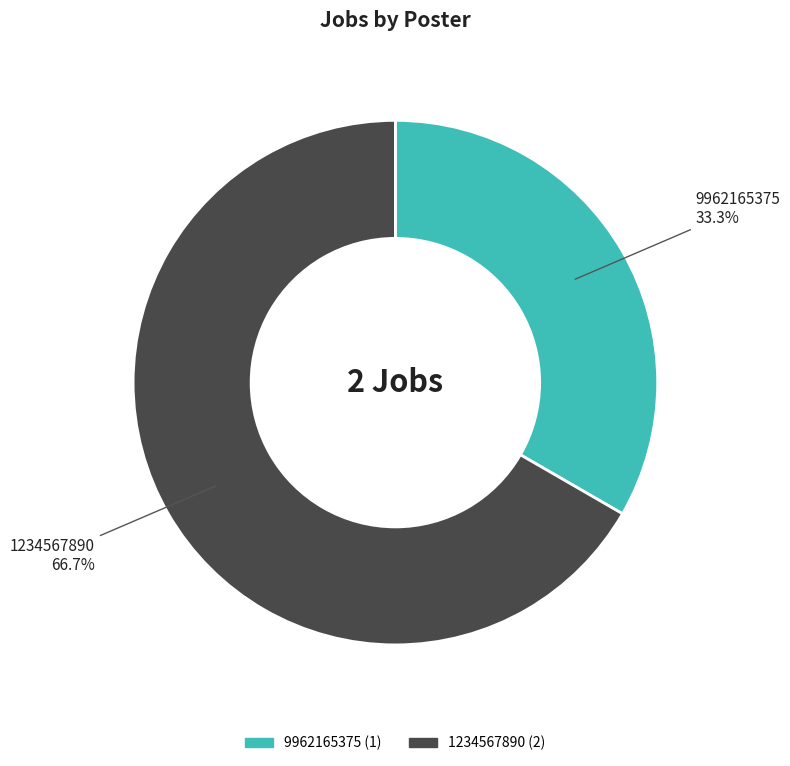

Is there a majority slice in this chart?

Yes